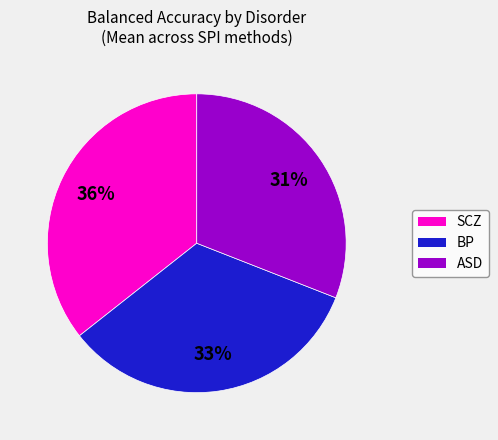

How many slices are in this pie chart?

3